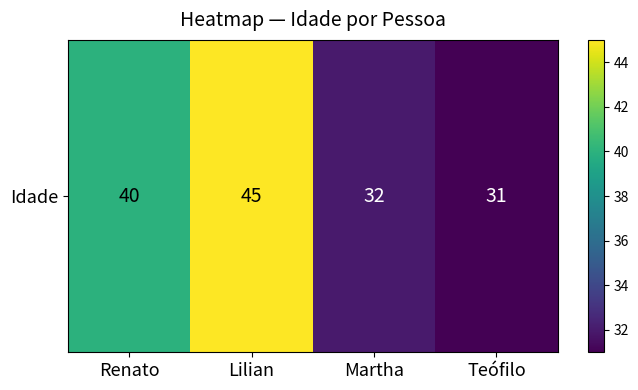

What is the difference between the maximum and second lowest values?

13